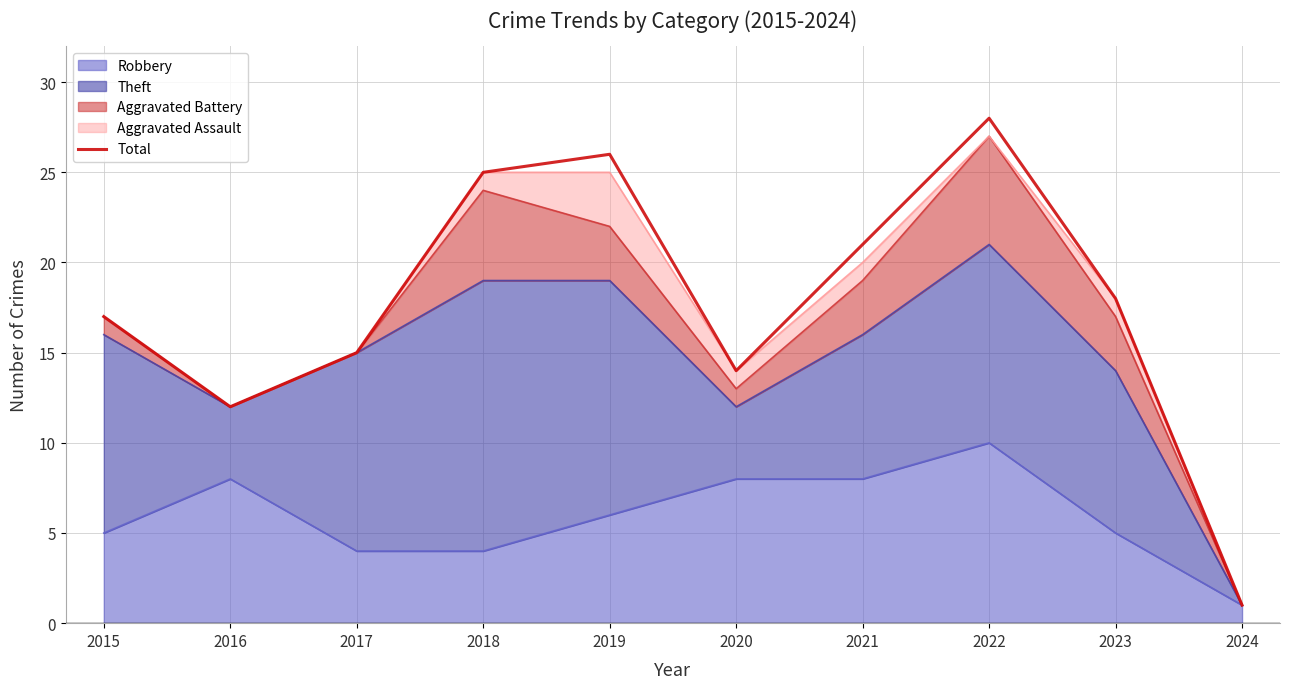

Rank the categories by value from lowest to highest.

2024, 2016, 2020, 2017, 2015, 2023, 2021, 2018, 2019, 2022